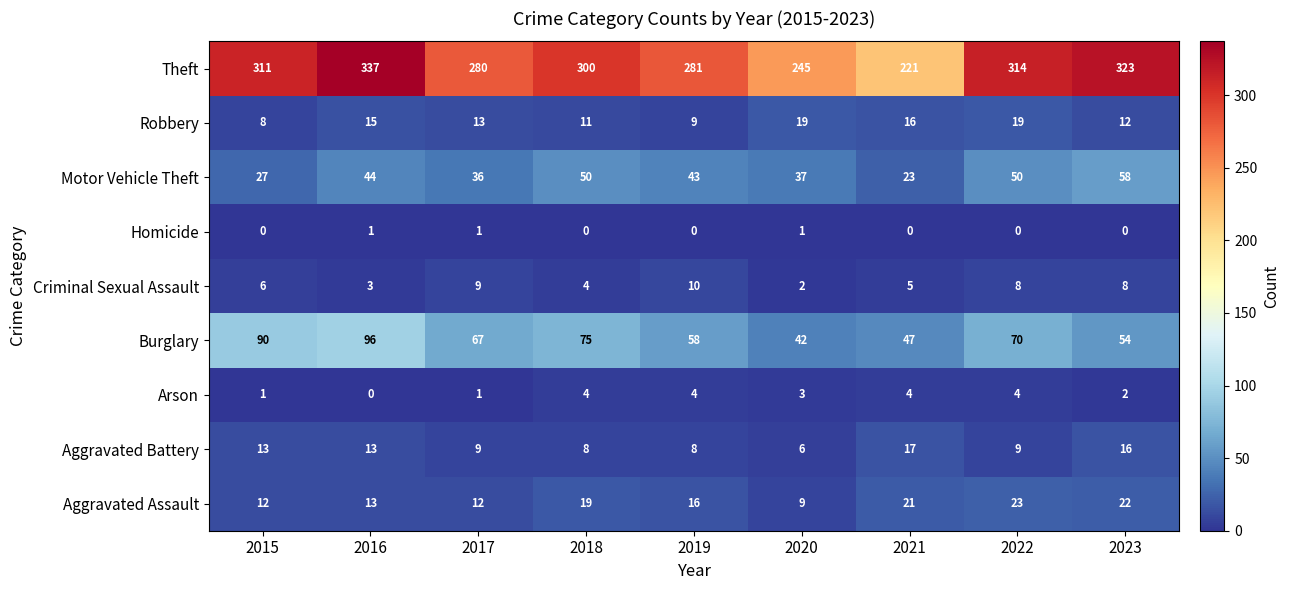

What is the maximum value for Theft?

337